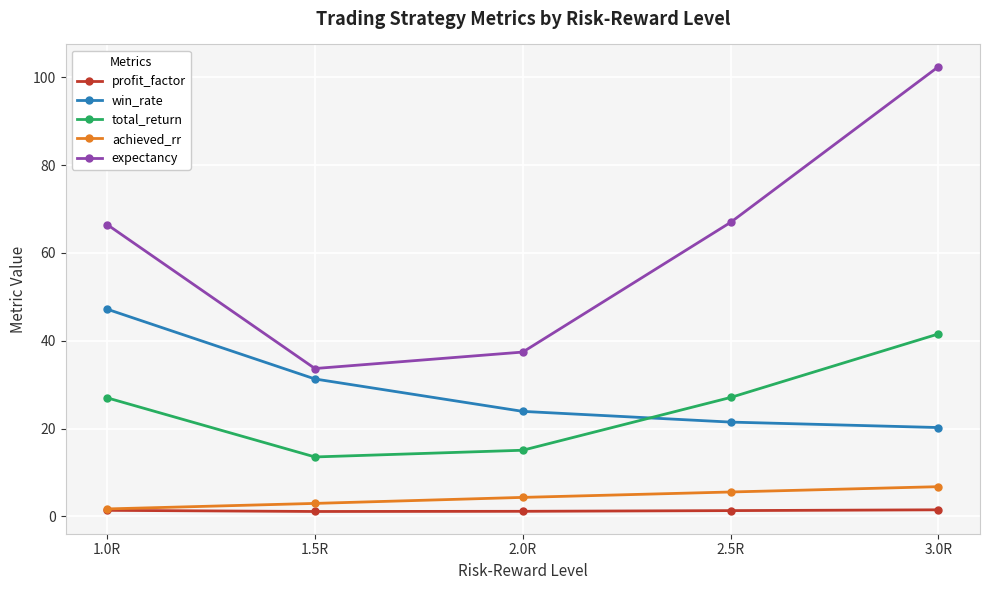

Rank the series by their maximum value, from highest to lowest.

expectancy, win_rate, total_return, achieved_rr, profit_factor